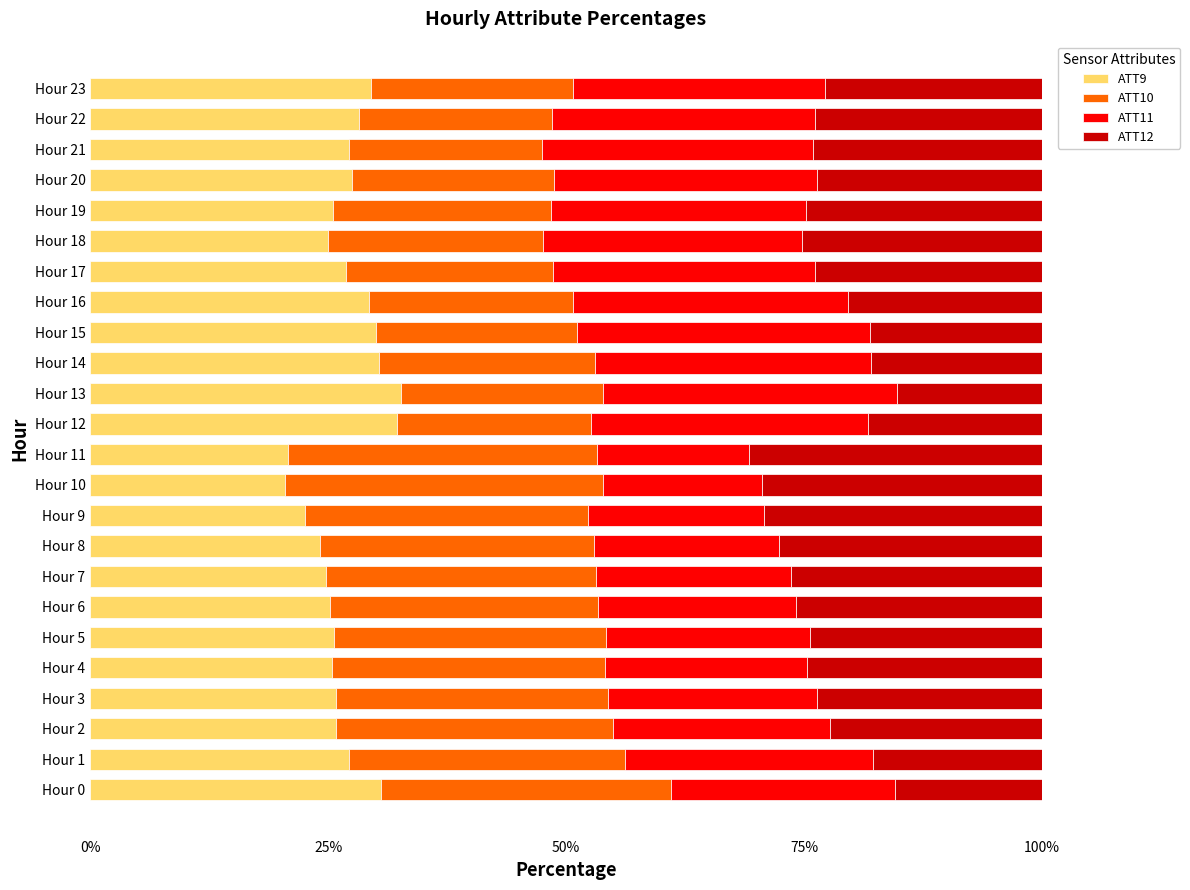

True or false: ATT9 has a value of 25.2 at Hour 6.

True